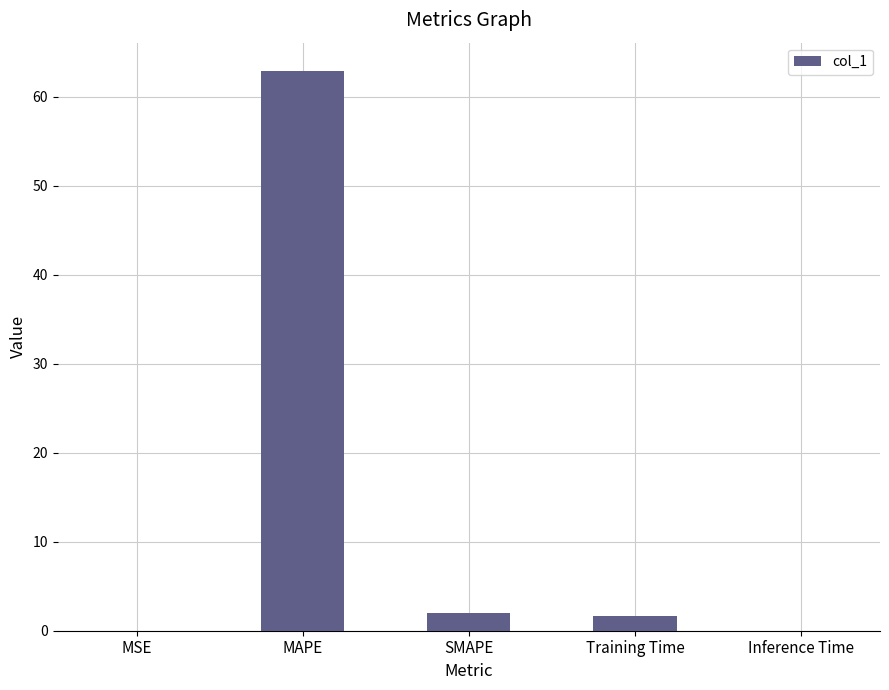

What is the sum of all values?

66.6